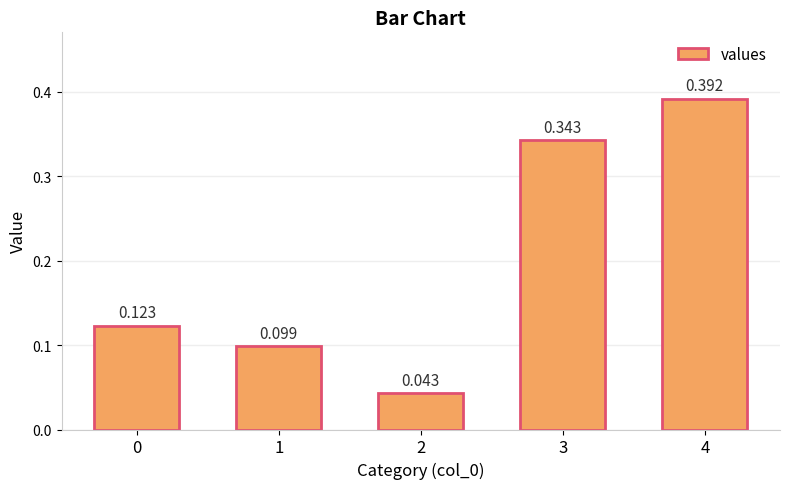

How many categories are shown in the chart?

5